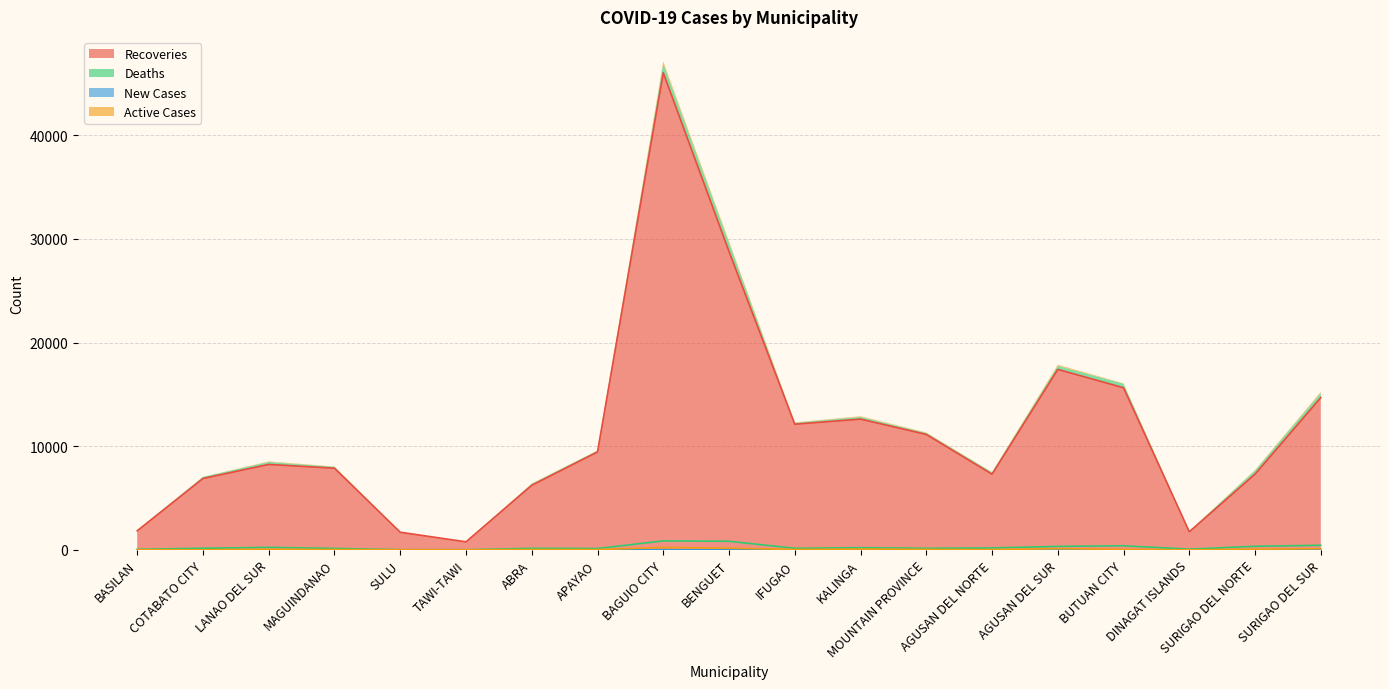

What is the sum of all Deaths values?

4823